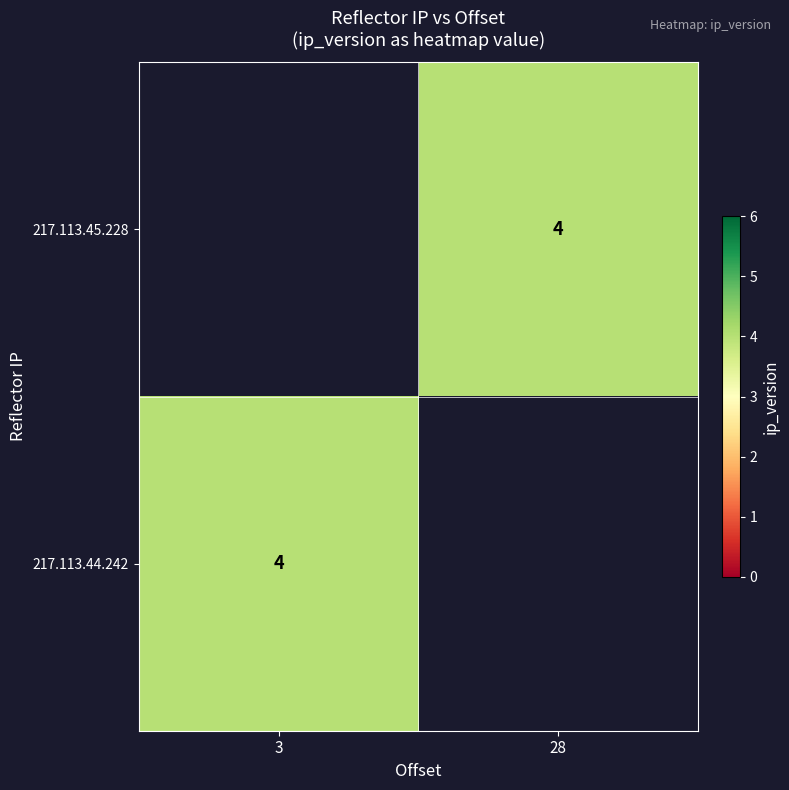

Between 28 and 3, which is larger?

3